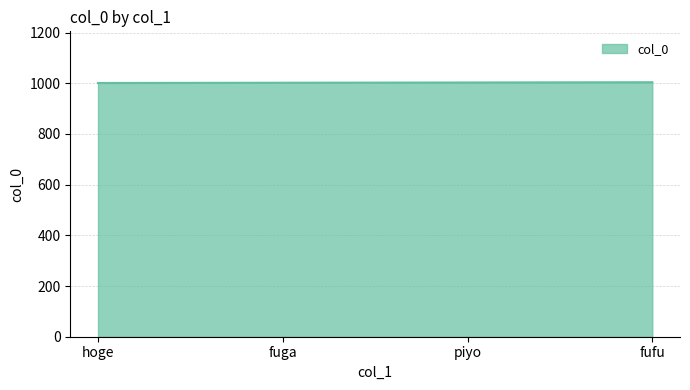

What is the sum of the values at piyo and fuga?

2005